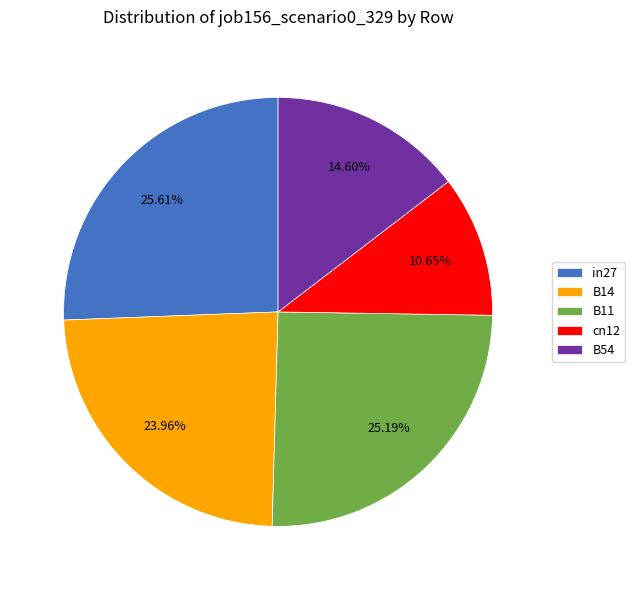

Do in27 and cn12 together represent more than half of the pie?

No